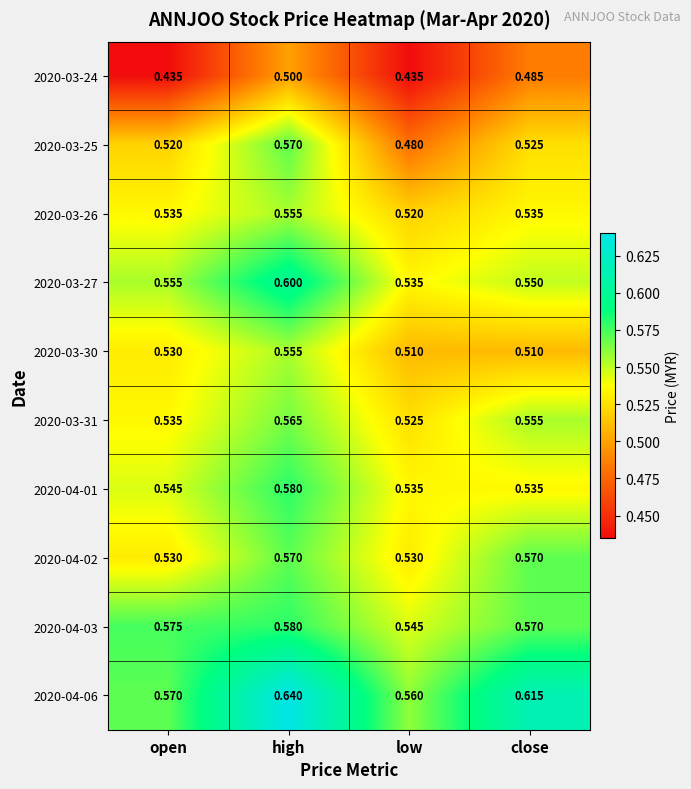

Which series changed the most between open and close?

2020-03-24